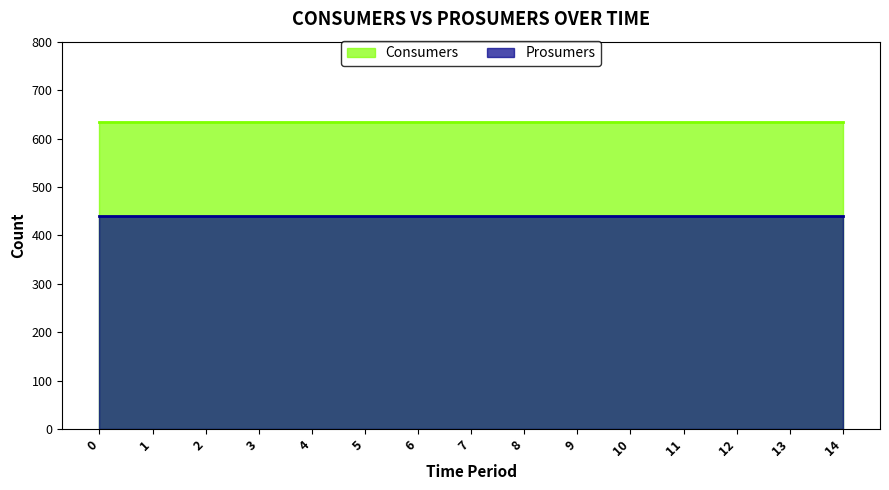

Reading right to left, extract all data points from this chart.

Consumers: 14=635	13=635	12=635	11=635	10=635	9=635	8=635	7=635	6=635	5=635	4=635	3=635	2=635	1=635	0=635
Prosumers: 14=440	13=440	12=440	11=440	10=440	9=440	8=440	7=440	6=440	5=440	4=440	3=440	2=440	1=440	0=440